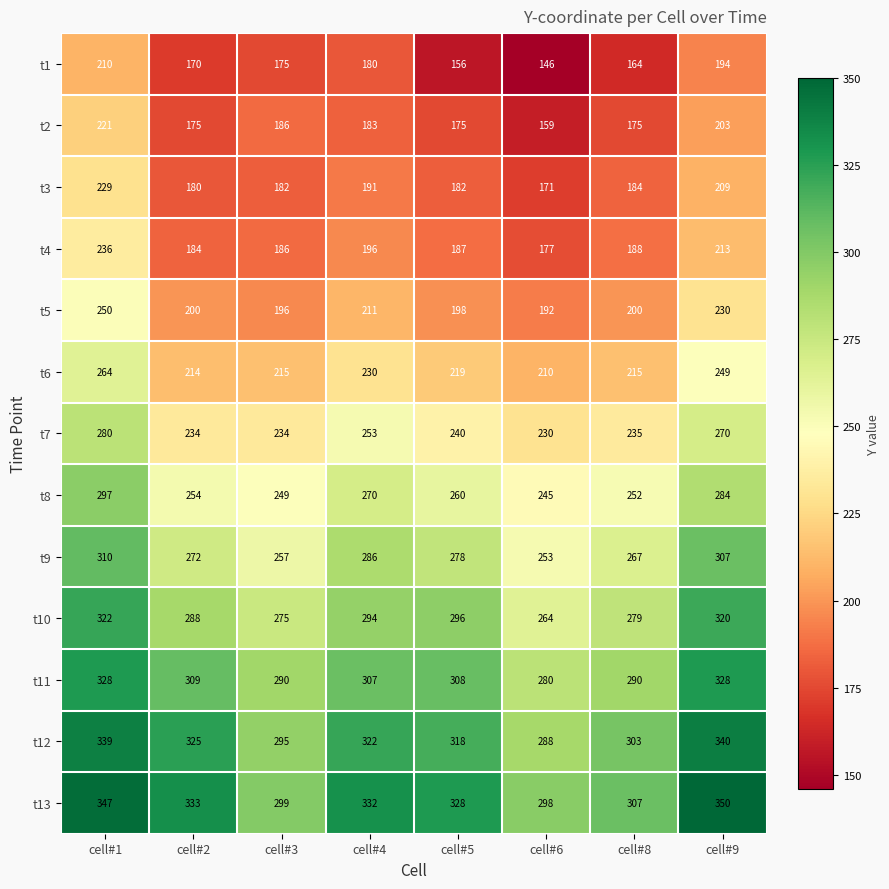

The t7 series shows 160 at cell#3. True or false?

False